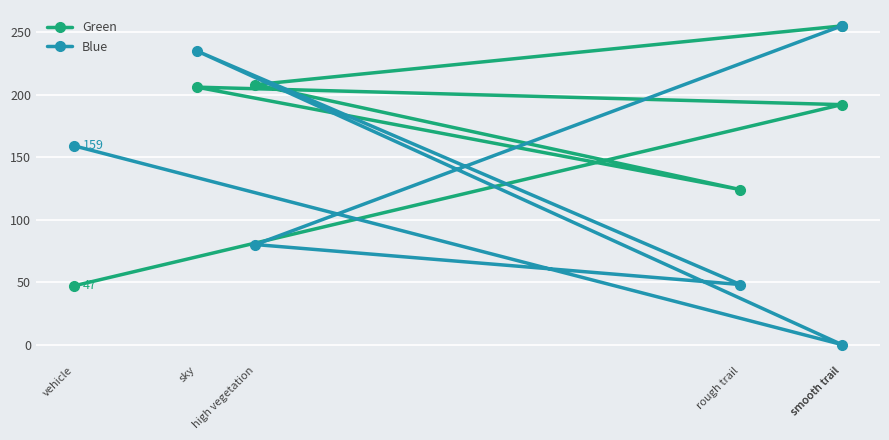

True or false: Green has a value of 192 at smooth trail.

True